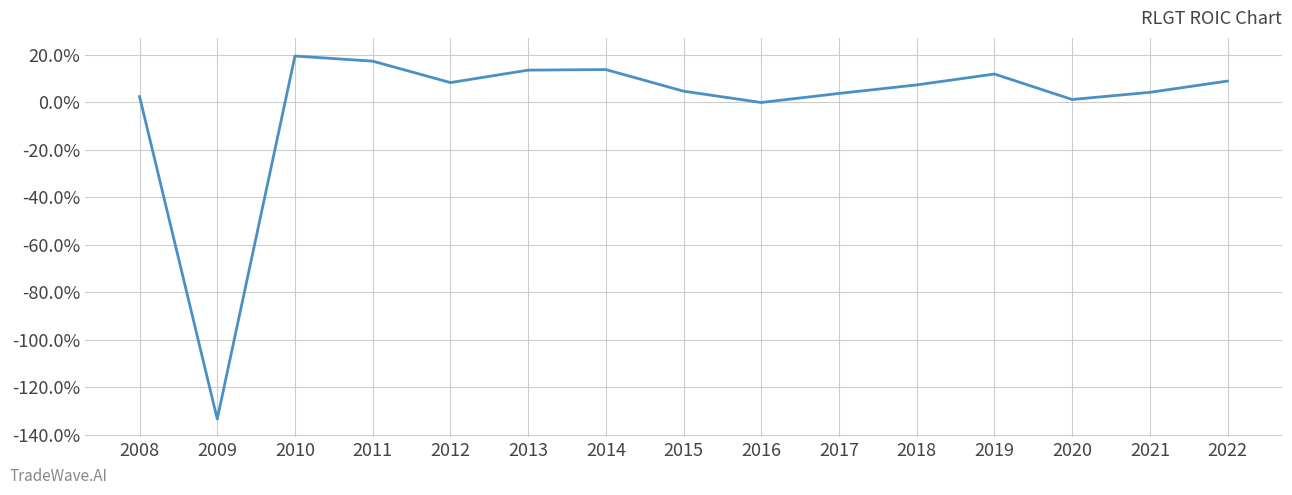

What is the sum of all values?

-0.2